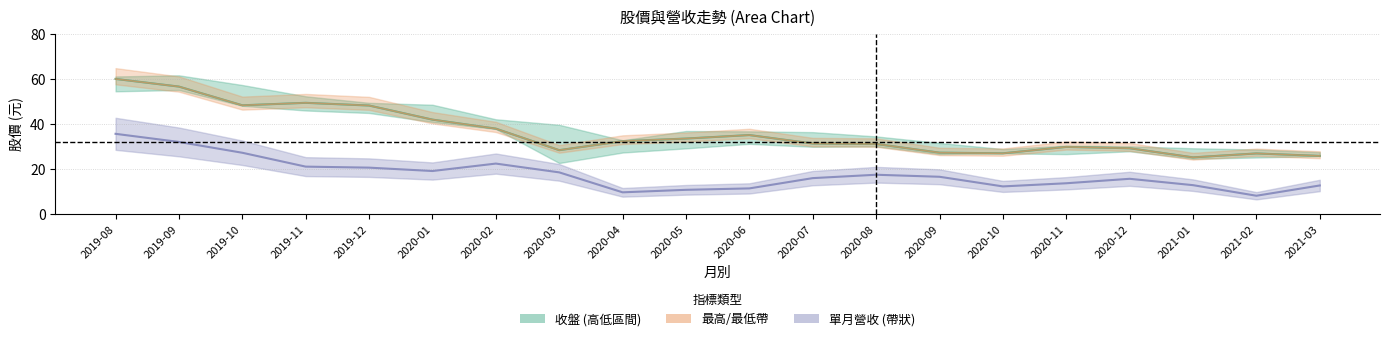

What is the total value across all series at 2020-05?

77.6